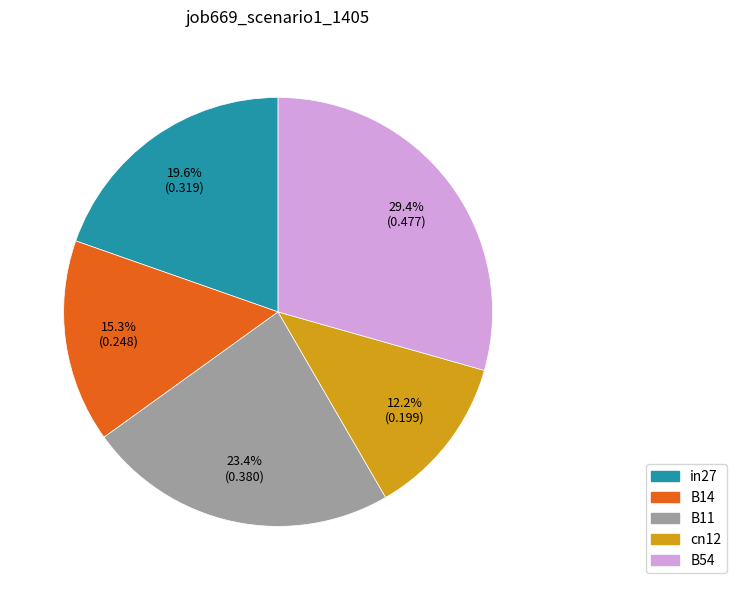

Which slice is the smallest?

cn12